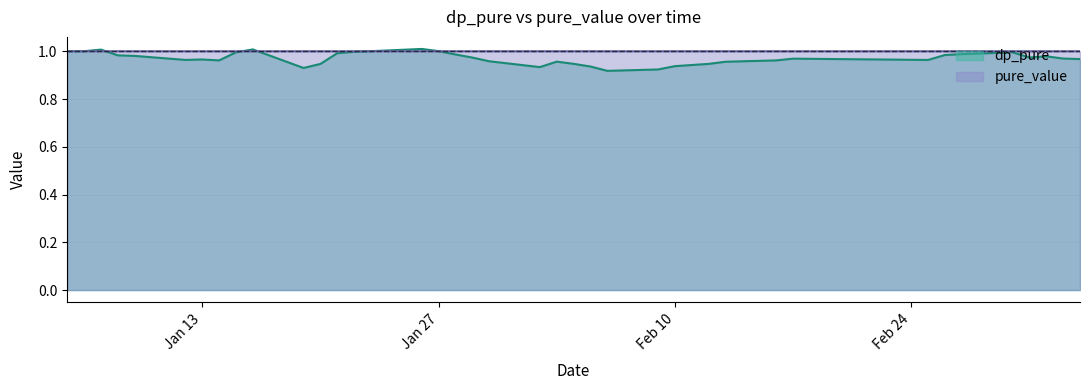

How many intersections are there between dp_pure and pure_value?

5